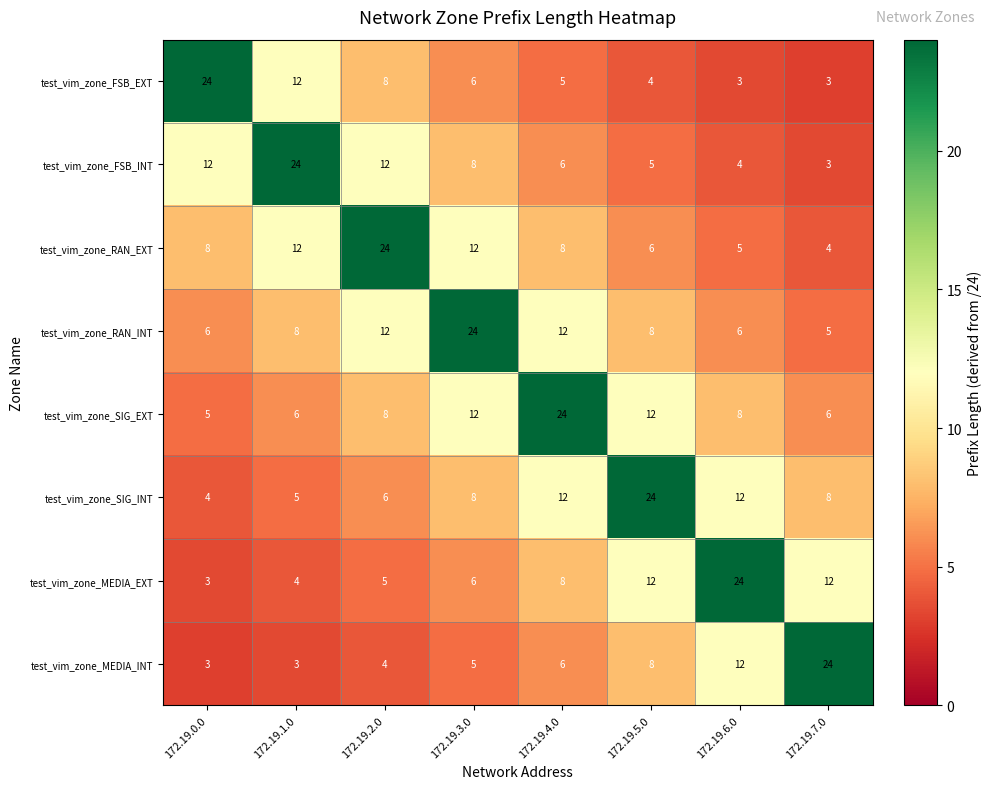

What is the difference between the highest and lowest values at 172.19.7.0?

21